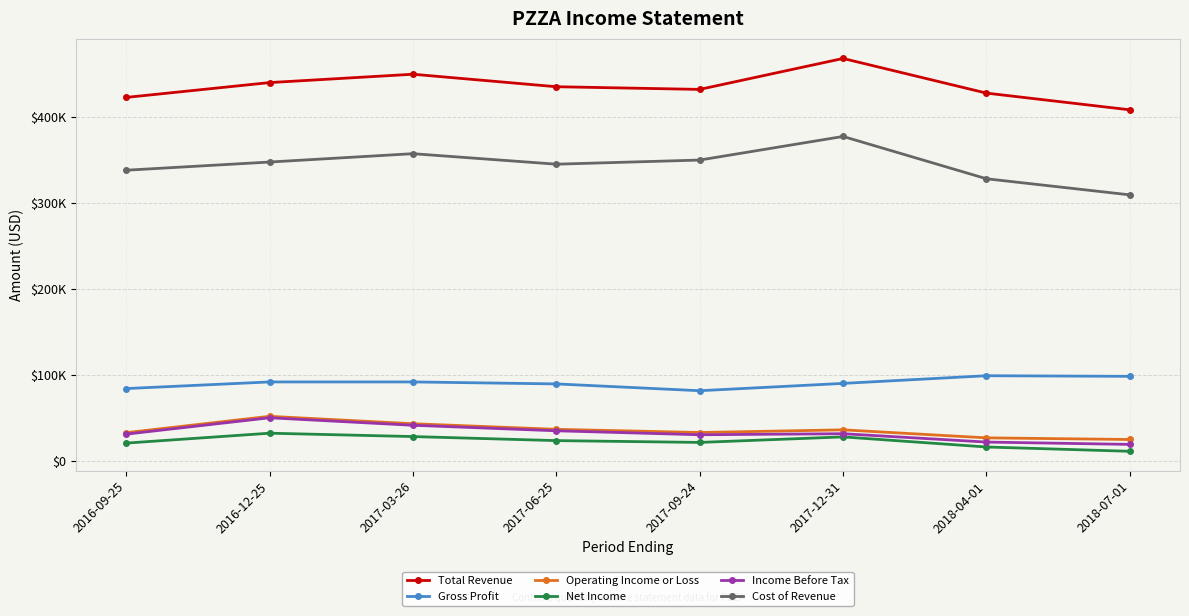

In Cost of Revenue, how many points are higher than both neighbors (excluding endpoints)?

2